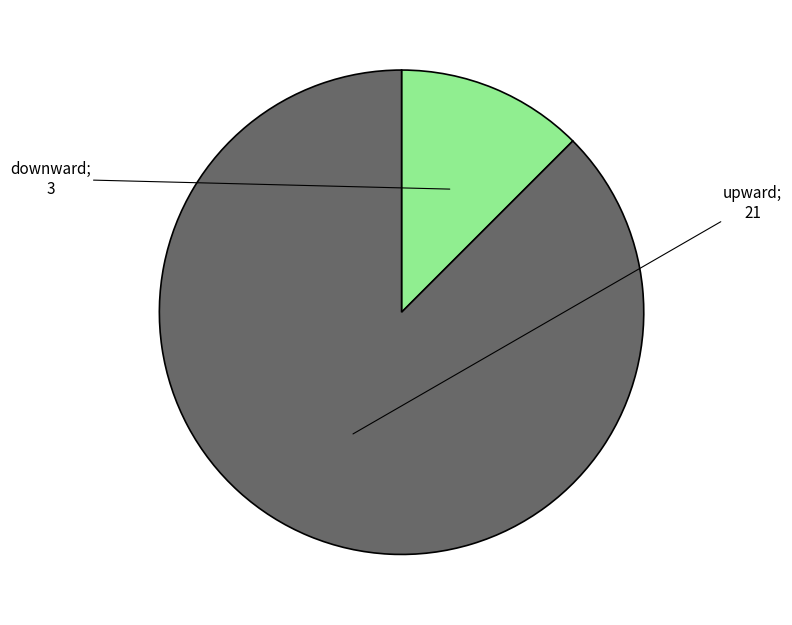

Does any single category account for the majority?

Yes